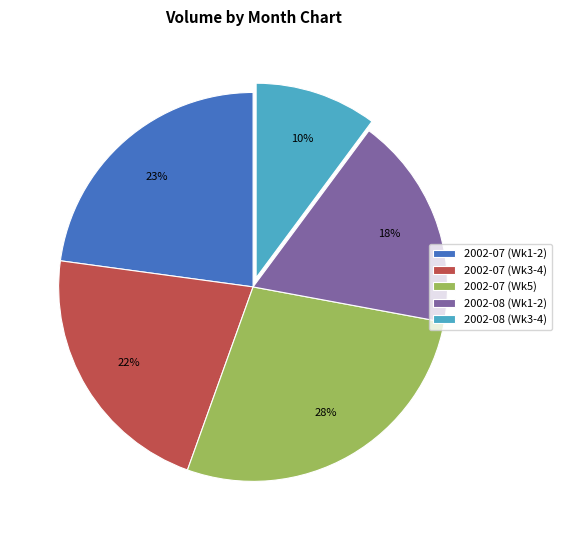

Combined, do 2002-07 (Wk5) and 2002-08 (Wk3-4) account for over 50%?

No